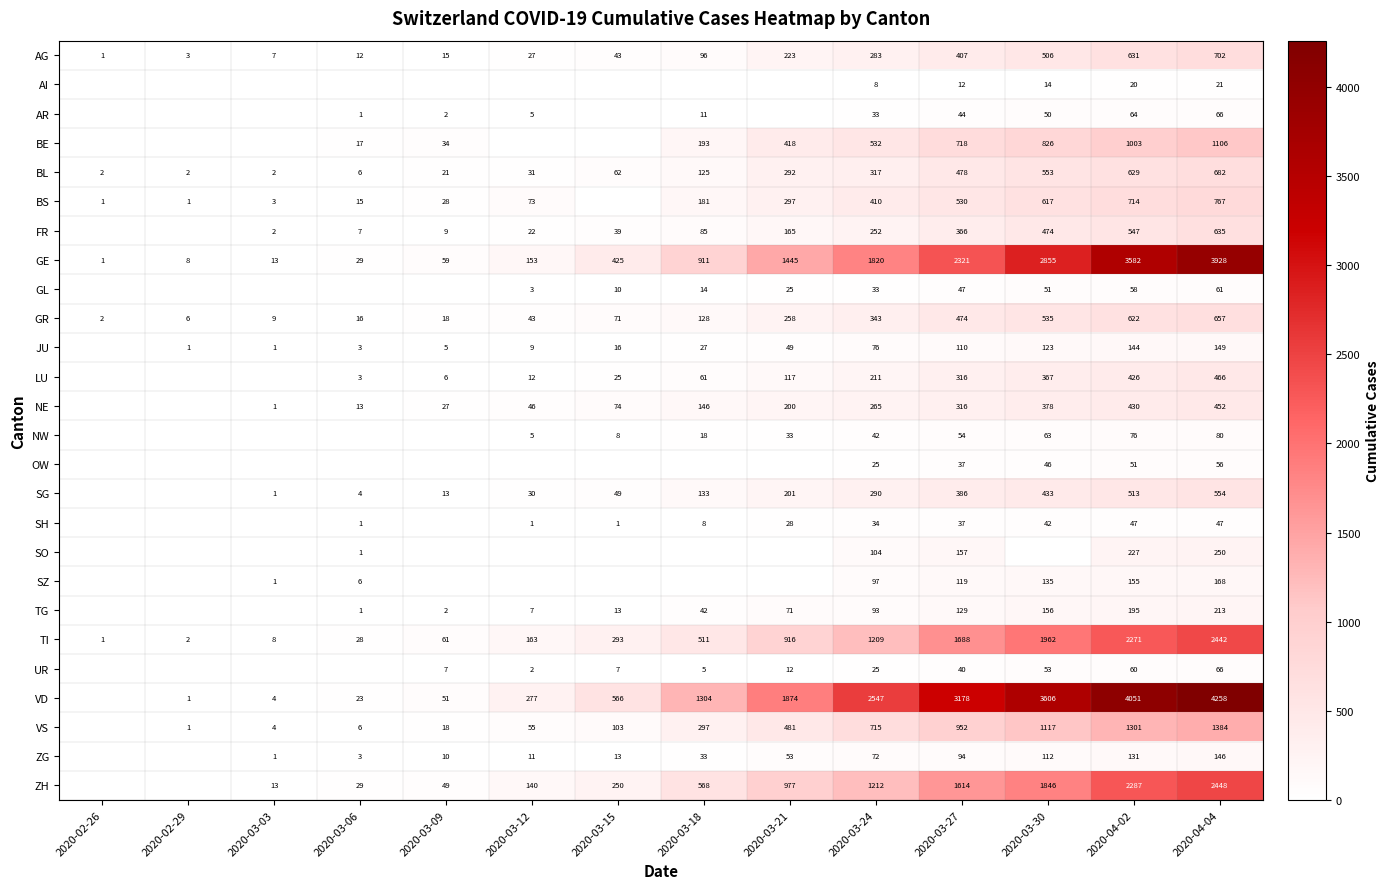

What is the difference between the maximum and minimum values in the AG series?

701